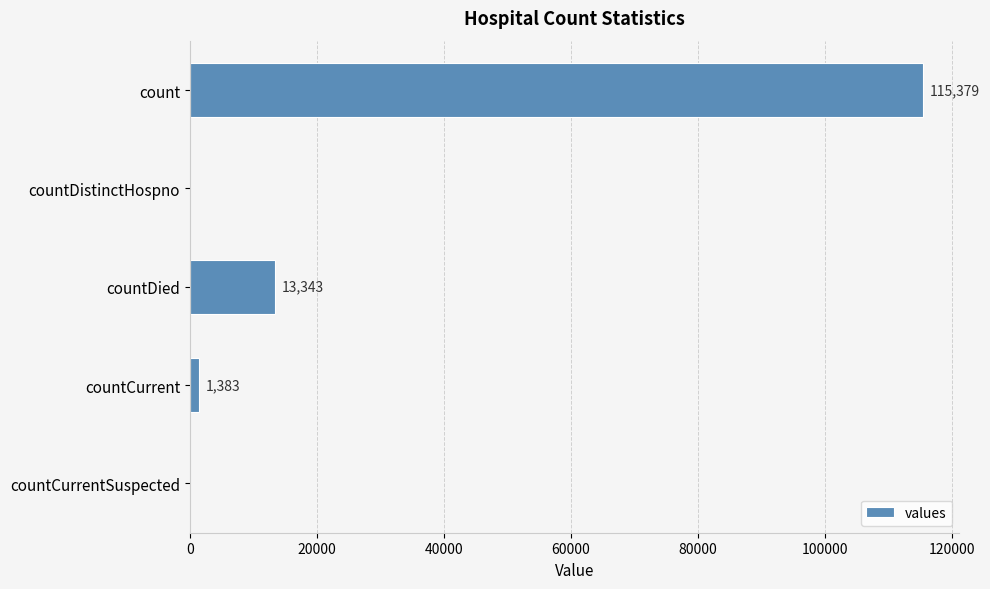

What is the greatest value displayed?

115379